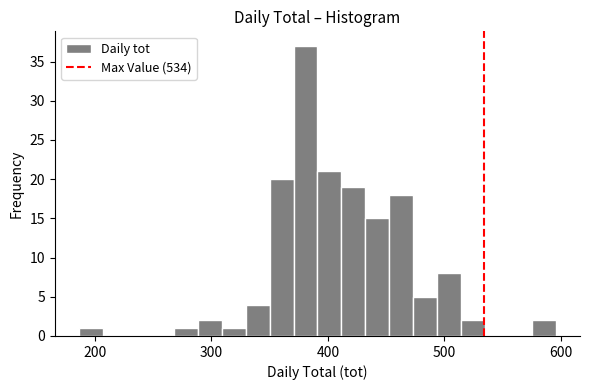

Read against the x-axis, roughly where is the centre of the tallest bar?

380